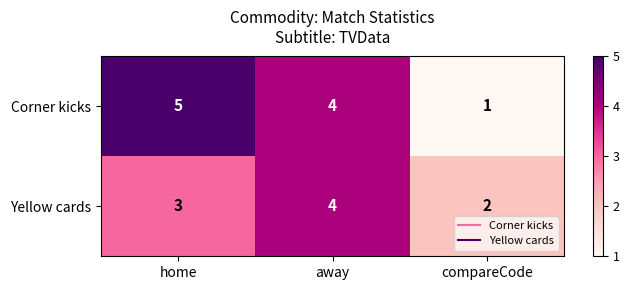

At which category does the chart reach its peak across all series?

home